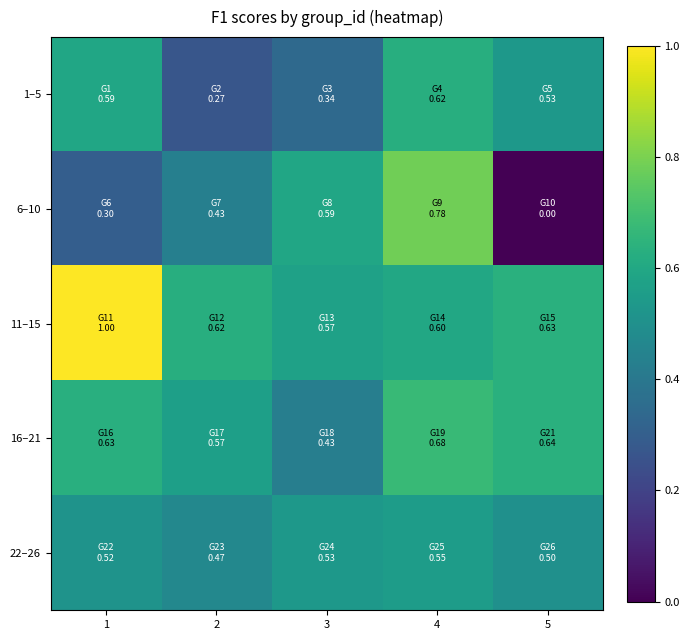

Reading right to left, list all the values displayed in this chart.

1–5: 5=0.5	4=0.6	3=0.3	2=0.3	1=0.6
6–10: 5=0.0	4=0.8	3=0.6	2=0.4	1=0.3
11–15: 5=0.6	4=0.6	3=0.6	2=0.6	1=1.0
16–21: 5=0.6	4=0.7	3=0.4	2=0.6	1=0.6
22–26: 5=0.5	4=0.6	3=0.5	2=0.5	1=0.5